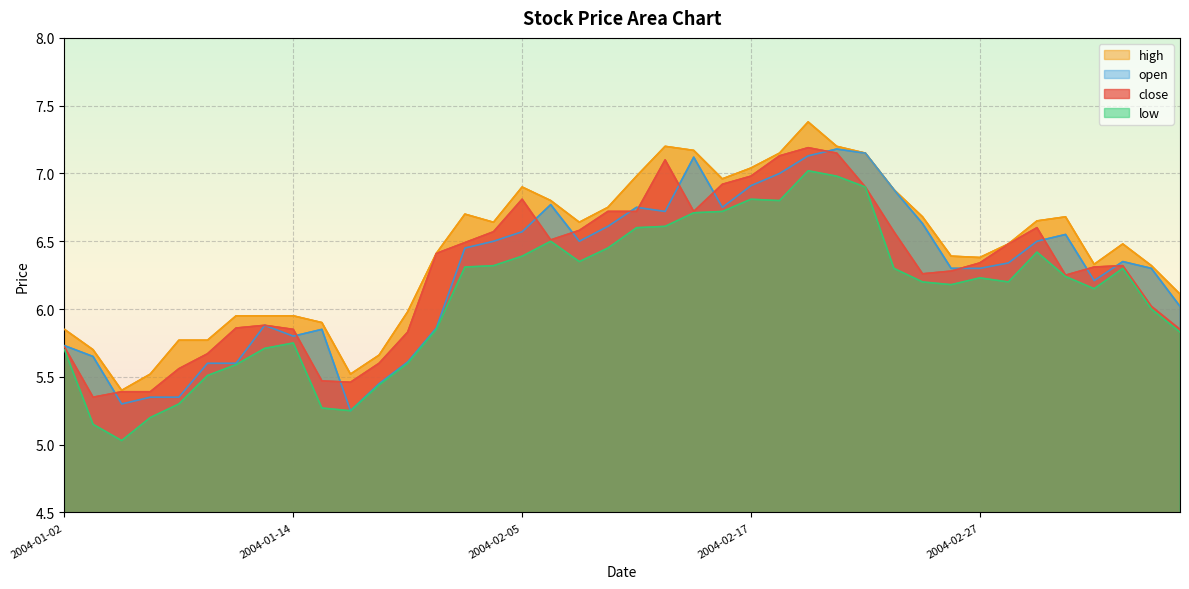

Where is the first local maximum for high?

2004-02-03